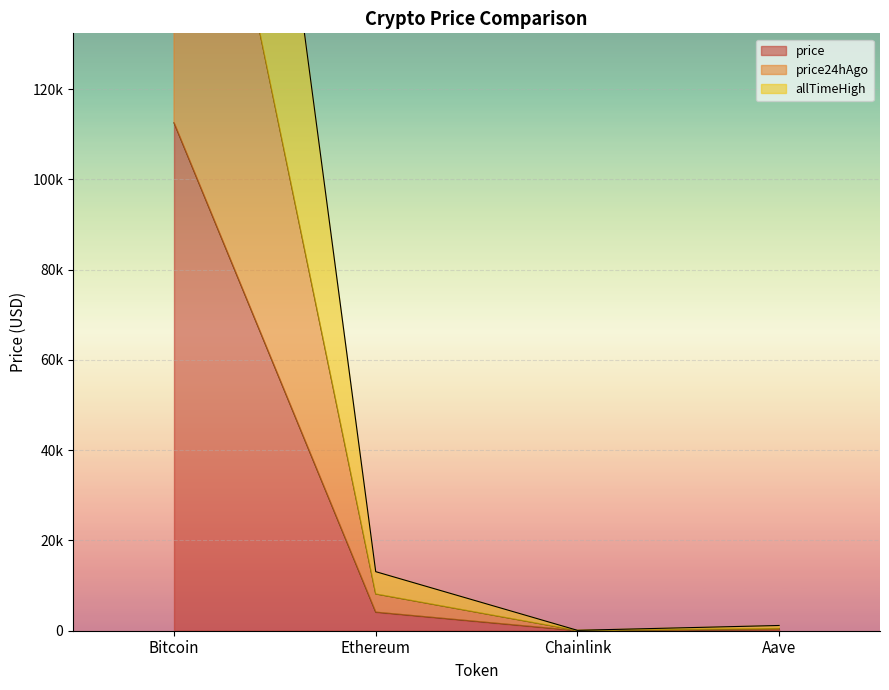

At which category is the sum across all series the highest?

Bitcoin